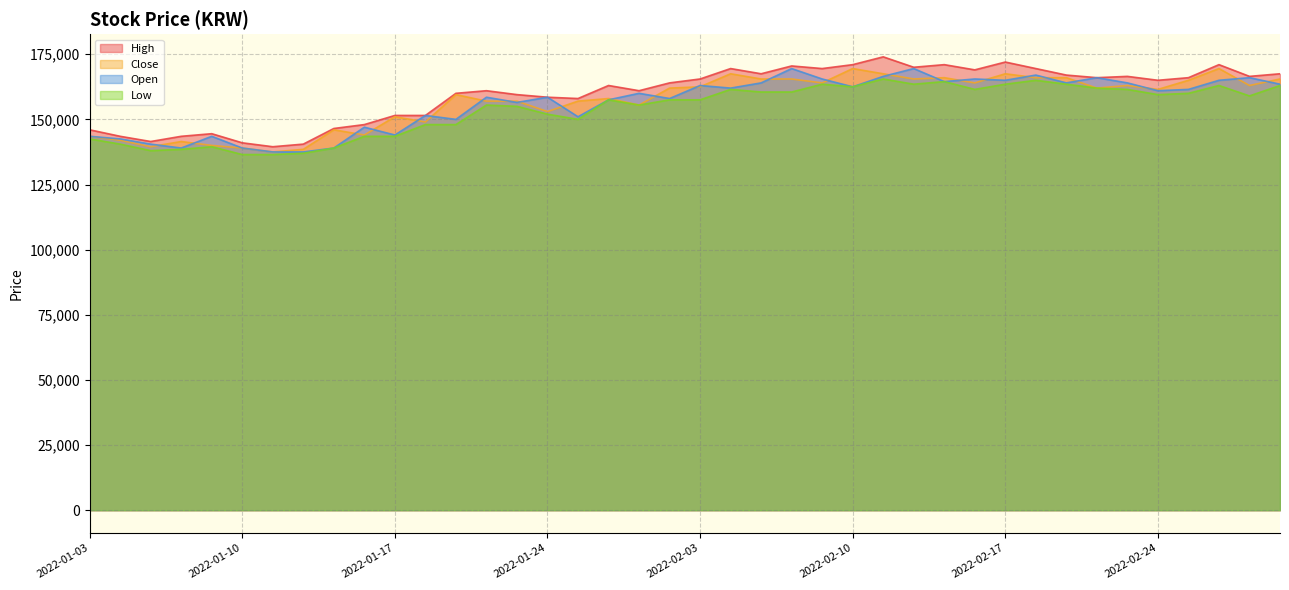

At which category does High reach its first local peak?

2022-01-07